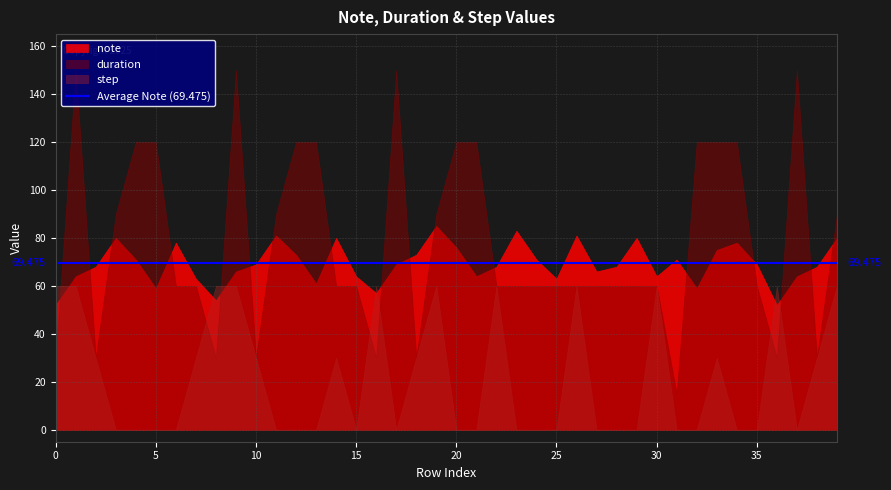

What value does the step series have at 38?

30